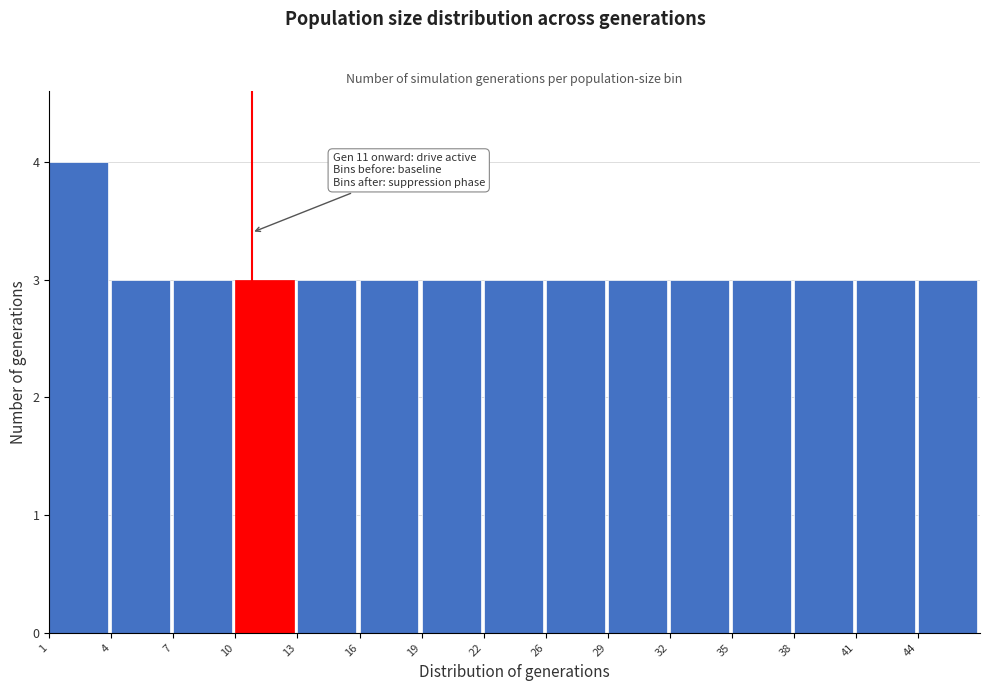

Reading left to right, extract all data points from this chart.

4	3	3	3	3	3	3	3	3	3	3	3	3	3	3